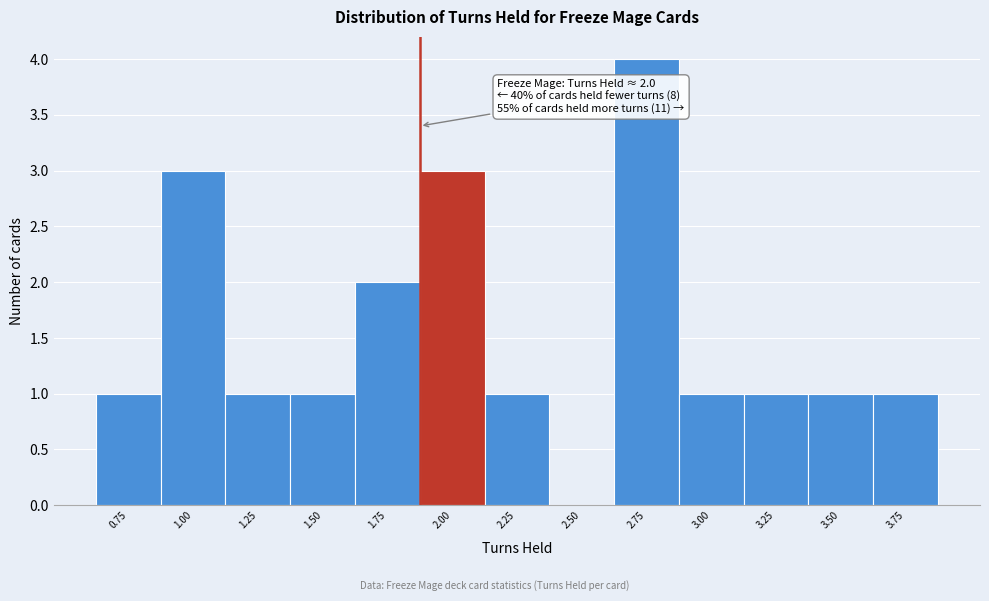

Reading right to left, what are all the values shown in this chart?

3.75=1	3.50=1	3.25=1	3.00=1	2.75=4	2.50=0	2.25=1	2.00=3	1.75=2	1.50=1	1.25=1	1.00=3	0.75=1